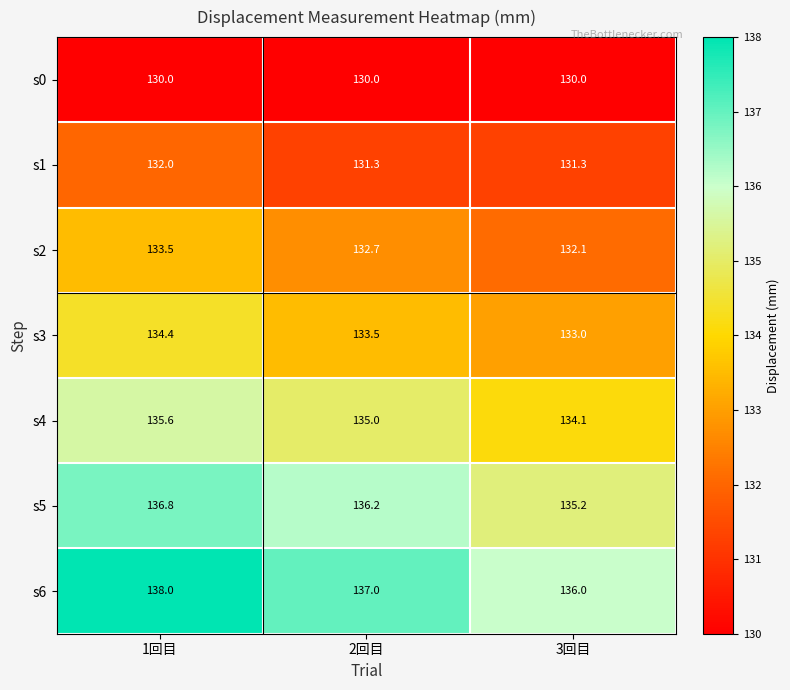

The s1 series shows 61.2 at 3回目. True or false?

False